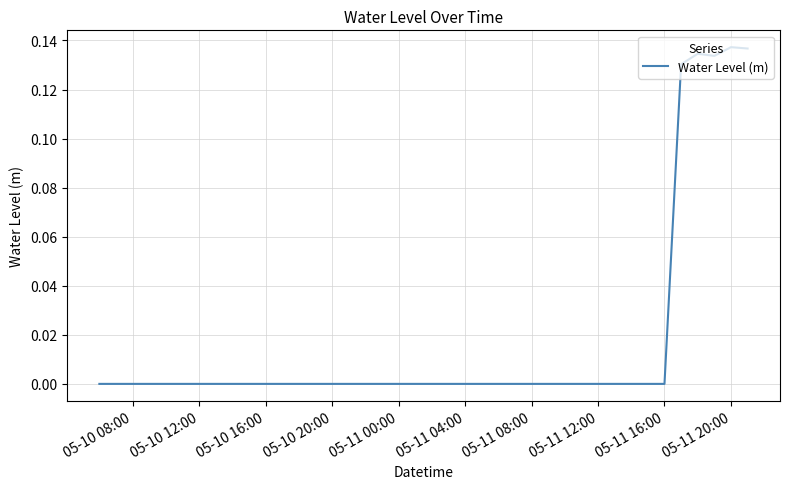

Is this an area chart (filled region under the line)?

No